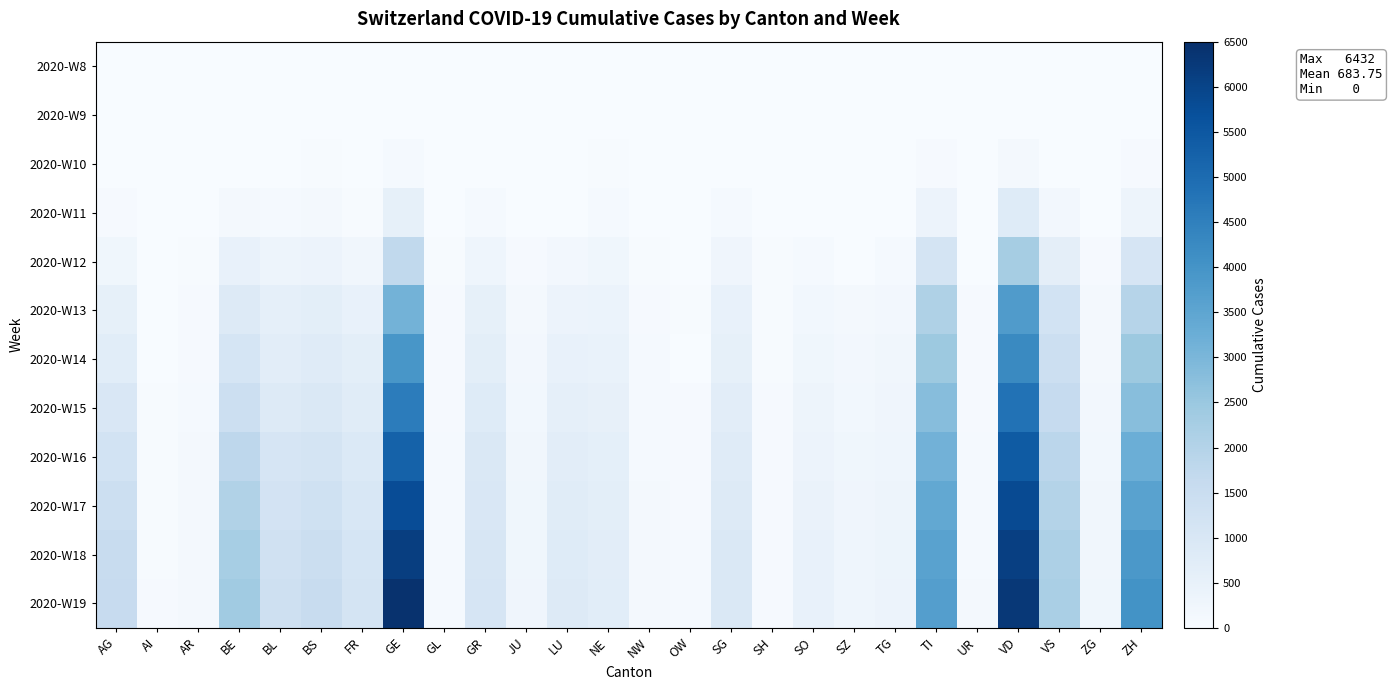

Reading left to right, extract all data points from this chart.

2020-W8: AG=1	AI=0	AR=0	BE=0	BL=0	BS=0	FR=0	GE=0	GL=0	GR=2	JU=0	LU=0	NE=0	NW=0	OW=0	SG=0	SH=0	SO=0	SZ=0	TG=0	TI=1	UR=0	VD=0	VS=0	ZG=0	ZH=2
2020-W9: AG=3	AI=0	AR=0	BE=1	BL=2	BS=1	FR=0	GE=8	GL=0	GR=6	JU=1	LU=0	NE=0	NW=0	OW=0	SG=0	SH=0	SO=0	SZ=0	TG=0	TI=2	UR=0	VD=1	VS=1	ZG=0	ZH=6
2020-W10: AG=18	AI=0	AR=0	BE=0	BL=24	BS=33	FR=0	GE=79	GL=1	GR=22	JU=7	LU=0	NE=31	NW=0	OW=0	SG=14	SH=0	SO=0	SZ=0	TG=5	TI=75	UR=0	VD=130	VS=22	ZG=10	ZH=62
2020-W11: AG=56	AI=4	AR=0	BE=123	BL=85	BS=143	FR=45	GE=549	GL=10	GR=84	JU=25	LU=0	NE=93	NW=10	OW=0	SG=78	SH=2	SO=0	SZ=0	TG=20	TI=368	UR=0	VD=797	VS=172	ZG=20	ZH=326
2020-W12: AG=245	AI=0	AR=30	BE=470	BL=312	BS=374	FR=226	GE=1703	GL=31	GR=300	JU=69	LU=156	NE=247	NW=39	OW=24	SG=262	SH=32	SO=95	SZ=0	TG=86	TI=1162	UR=22	VD=2283	VS=628	ZG=53	ZH=1067
2020-W13: AG=554	AI=14	AR=58	BE=856	BL=578	BS=653	FR=491	GE=3109	GL=53	GR=547	JU=140	LU=375	NE=402	NW=70	OW=47	SG=470	SH=44	SO=196	SZ=140	TG=169	TI=2091	UR=57	VD=3766	VS=1211	ZG=114	ZH=1936
2020-W14: AG=702	AI=21	AR=66	BE=1106	BL=682	BS=767	FR=638	GE=3928	GL=61	GR=657	JU=154	LU=469	NE=452	NW=80	OW=0	SG=555	SH=47	SO=250	SZ=168	TG=215	TI=2442	UR=66	VD=4259	VS=1418	ZG=146	ZH=2450
2020-W15: AG=968	AI=28	AR=84	BE=1398	BL=857	BS=944	FR=751	GE=4578	GL=70	GR=802	JU=180	LU=574	NE=524	NW=89	OW=55	SG=666	SH=55	SO=311	SZ=200	TG=256	TI=2807	UR=75	VD=4838	VS=1622	ZG=165	ZH=2778
2020-W16: AG=1202	AI=34	AR=102	BE=1786	BL=1070	BS=1134	FR=893	GE=5244	GL=77	GR=916	JU=209	LU=662	NE=589	NW=101	OW=63	SG=780	SH=60	SO=368	SZ=234	TG=295	TI=3146	UR=84	VD=5413	VS=1843	ZG=192	ZH=3247
2020-W17: AG=1399	AI=41	AR=120	BE=2056	BL=1193	BS=1316	FR=1009	GE=5765	GL=82	GR=990	JU=229	LU=742	NE=641	NW=108	OW=71	SG=857	SH=65	SO=419	SZ=260	TG=323	TI=3415	UR=93	VD=5818	VS=2005	ZG=212	ZH=3596
2020-W18: AG=1524	AI=47	AR=138	BE=2236	BL=1289	BS=1463	FR=1095	GE=6134	GL=88	GR=1047	JU=244	LU=803	NE=679	NW=114	OW=77	SG=918	SH=69	SO=461	SZ=281	TG=346	TI=3584	UR=100	VD=6105	VS=2120	ZG=228	ZH=3868
2020-W19: AG=1596	AI=52	AR=152	BE=2365	BL=1341	BS=1567	FR=1154	GE=6432	GL=92	GR=1085	JU=255	LU=848	NE=708	NW=119	OW=81	SG=963	SH=72	SO=494	SZ=297	TG=364	TI=3700	UR=105	VD=6285	VS=2200	ZG=240	ZH=4024